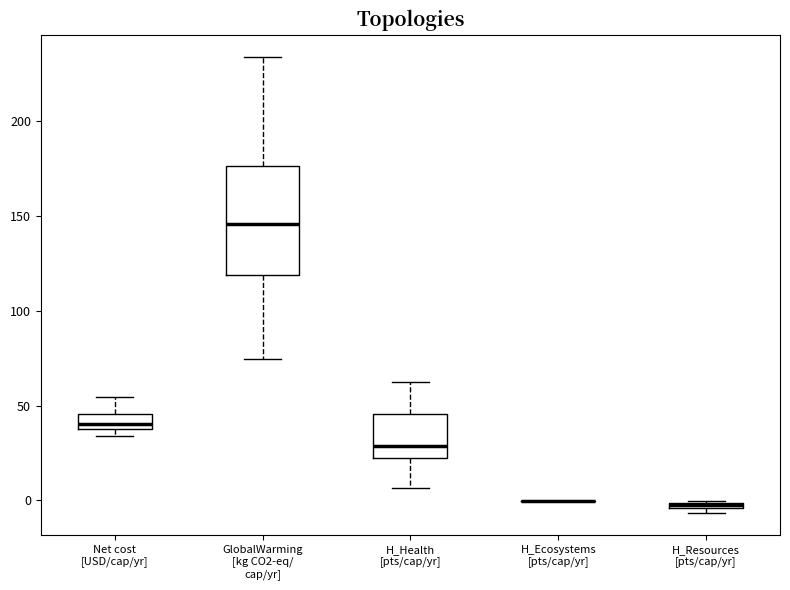

Which box is the tallest, from its lower edge to its upper edge?

GlobalWarming [kg CO2-eq/ cap/yr]